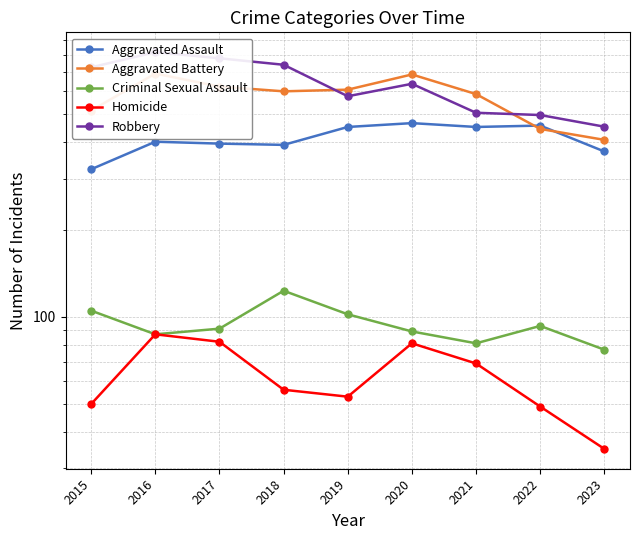

What is the average value of the Criminal Sexual Assault series?

94